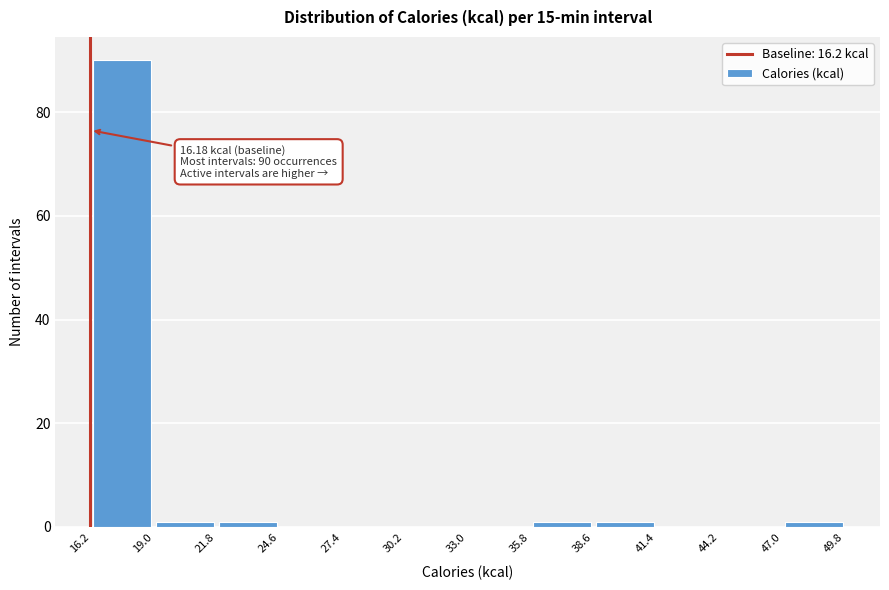

Which range on the x-axis has the tallest bar?

16.2 to 19.0